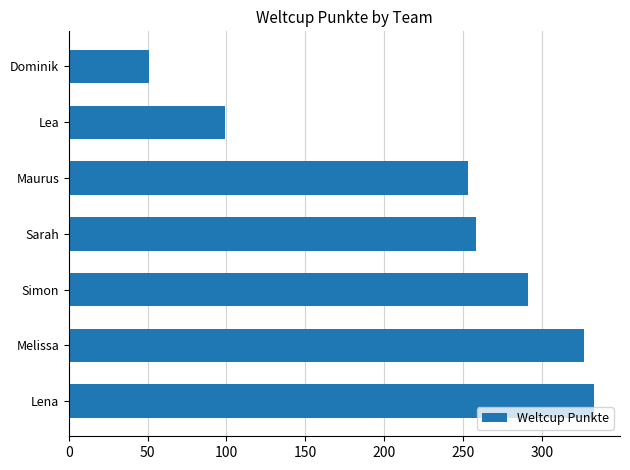

How many distinct data groups are displayed?

1